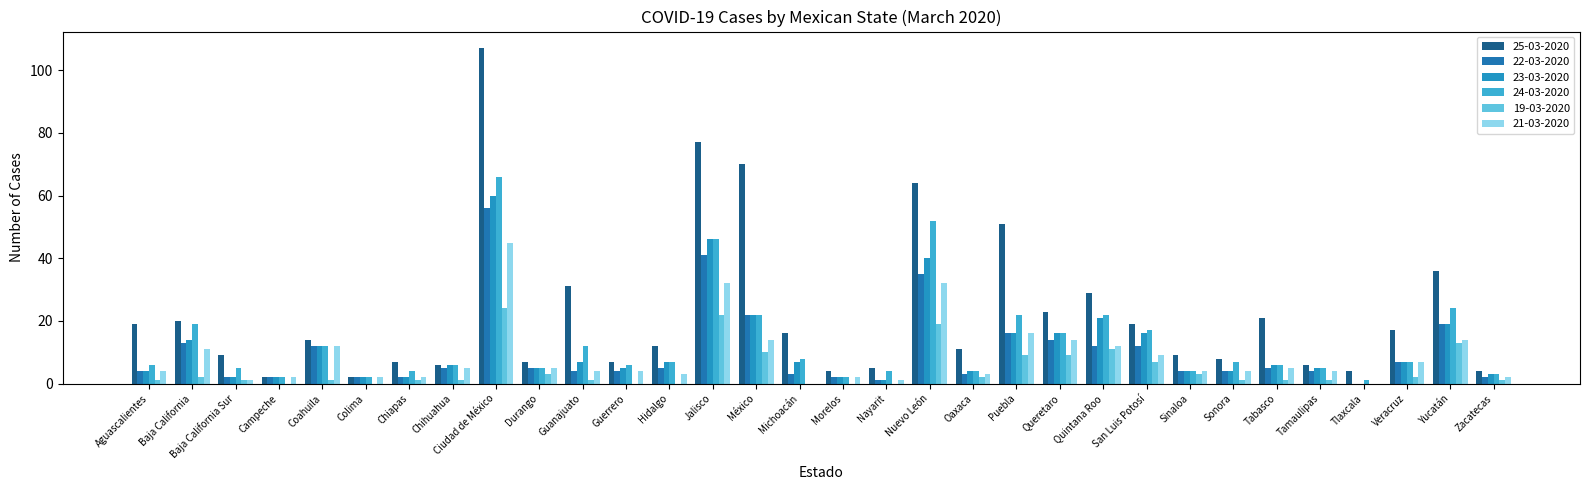

How many series are shown in this chart?

6